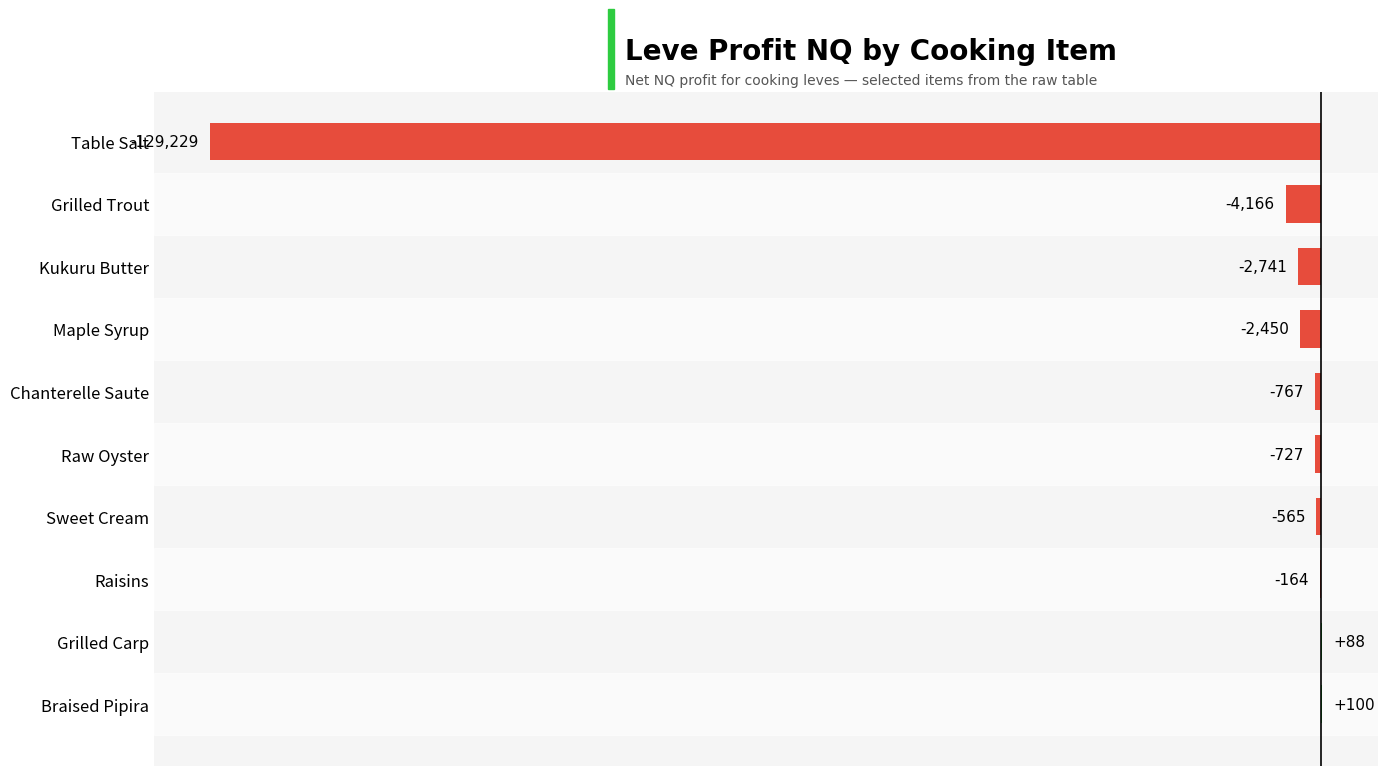

How many data points are above -727?

4